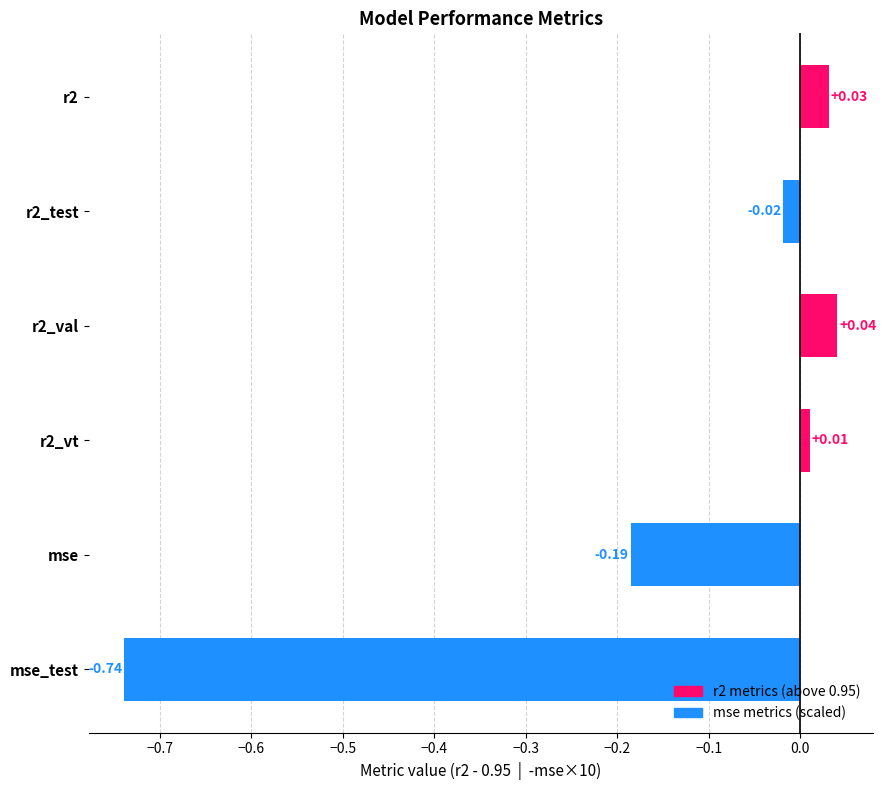

Rank the categories by value from highest to lowest.

r2_val, r2, r2_vt, r2_test, mse, mse_test